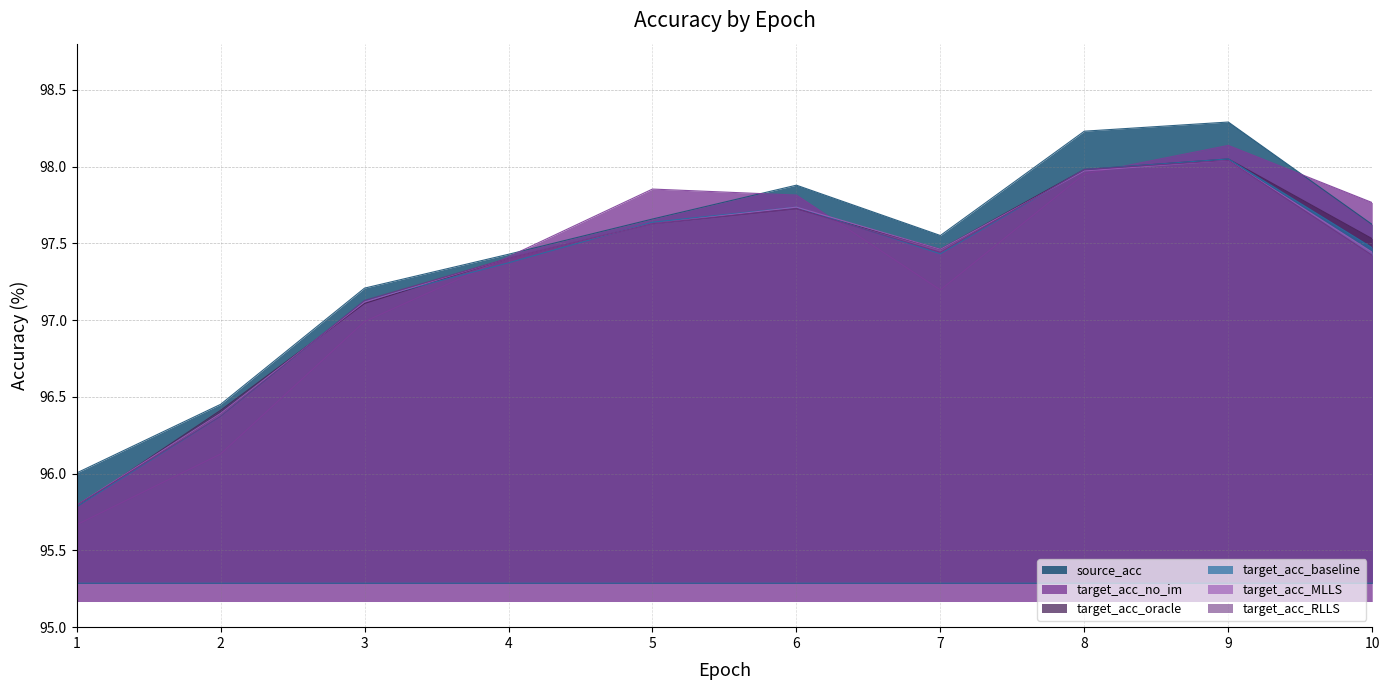

Which series has the largest total across all categories?

source_acc